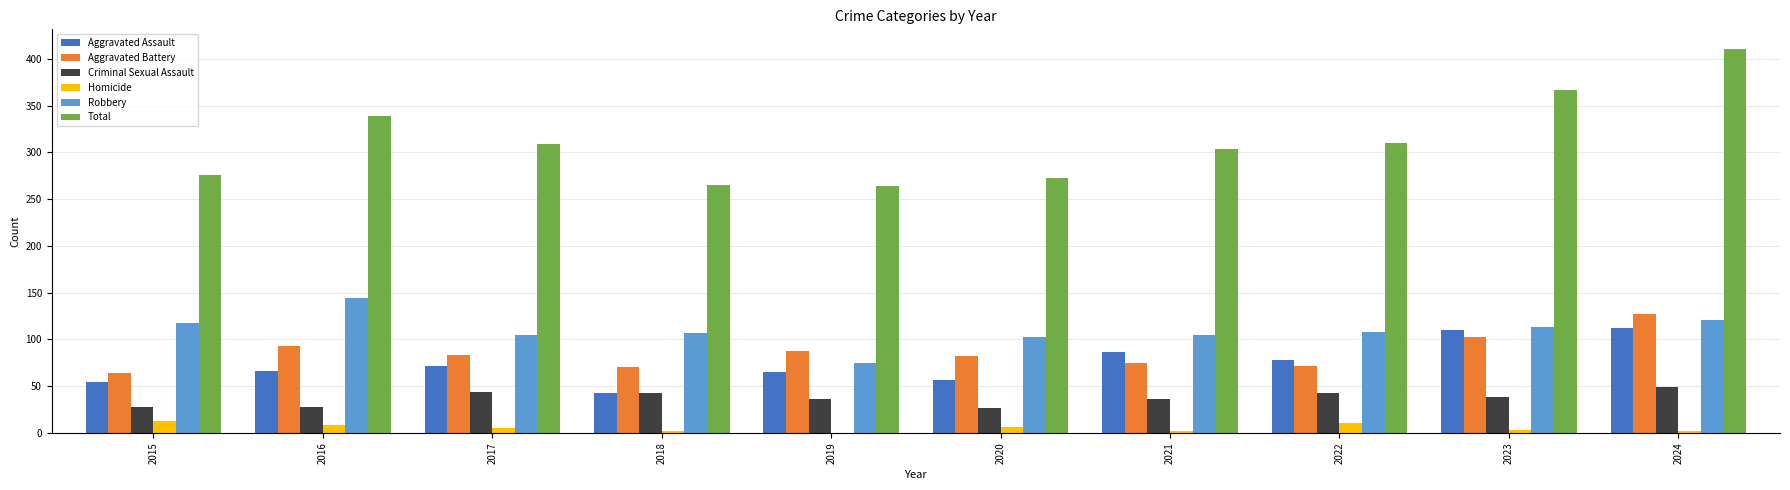

At which category is the sum across all series the highest?

2024